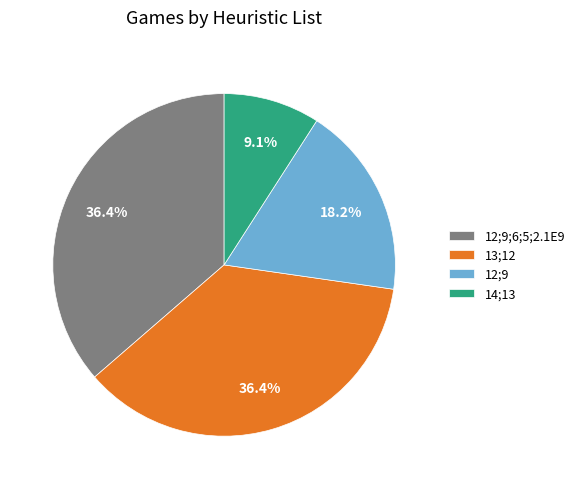

Count the number of slices in the pie.

4